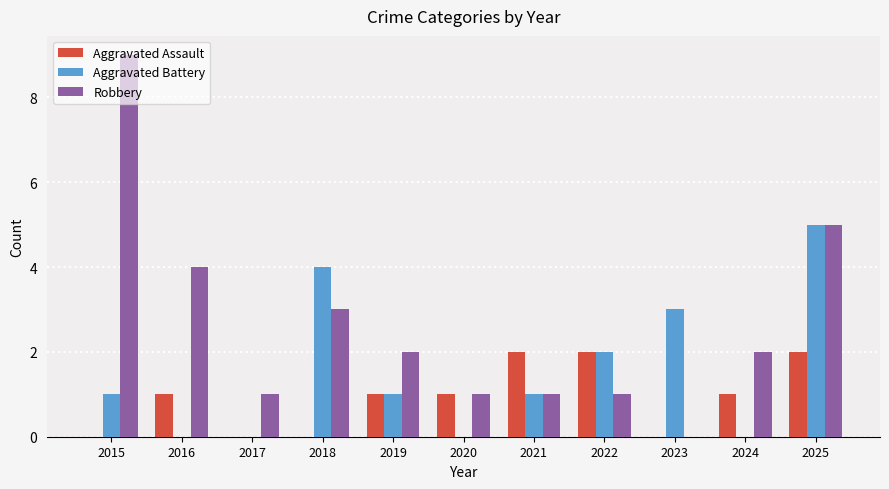

Reading left to right, transcribe all the data shown in this chart.

Aggravated Assault: 0	1	0	0	1	1	2	2	0	1	2
Aggravated Battery: 1	0	0	4	1	0	1	2	3	0	5
Robbery: 9	4	1	3	2	1	1	1	0	2	5